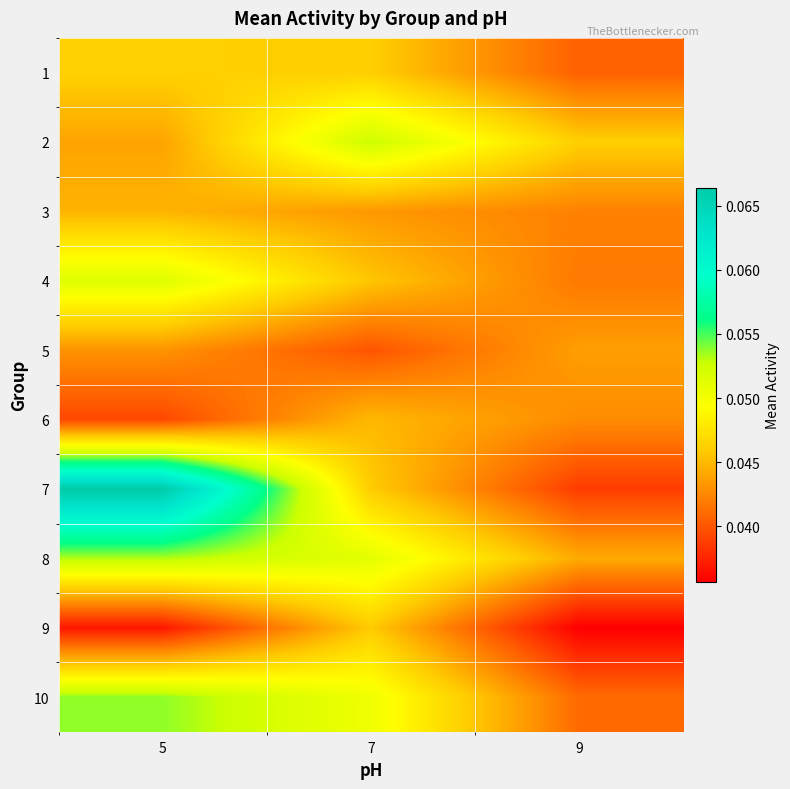

Between 5 and 7, which is larger?

5